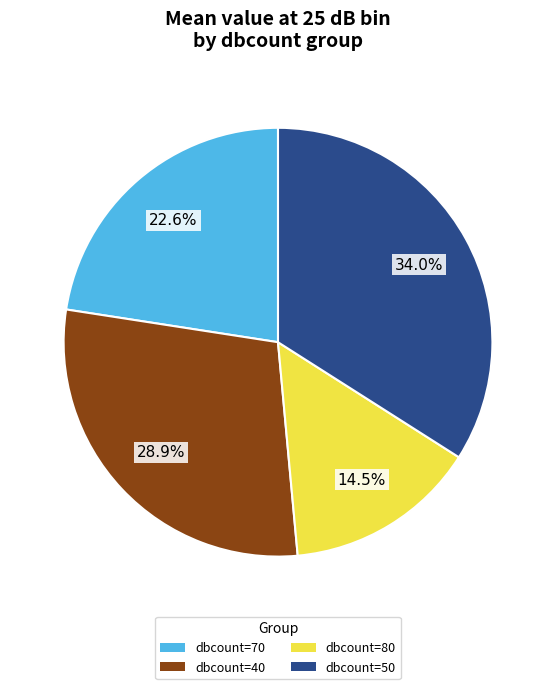

Is there any slice that represents more than half of the pie?

No